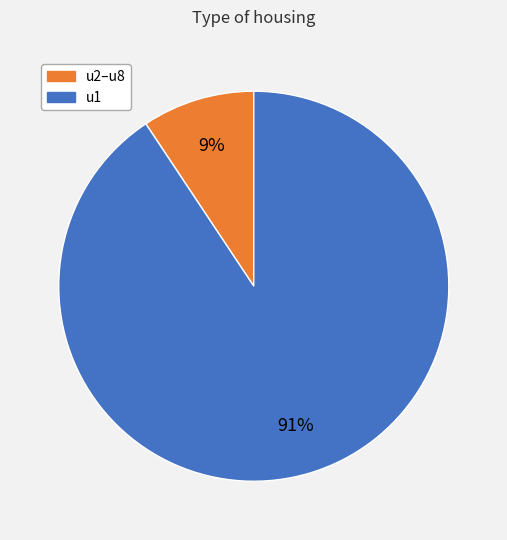

Does any single category account for the majority?

Yes